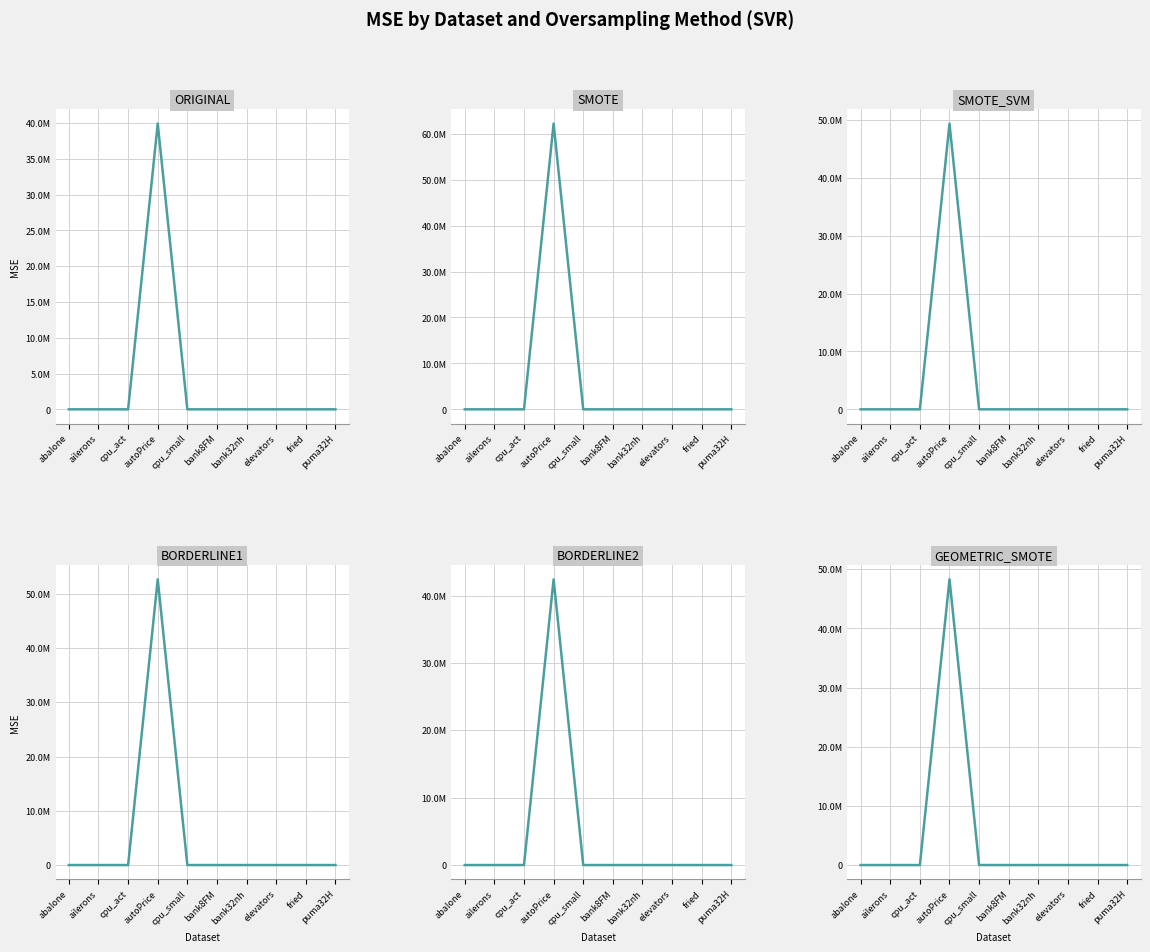

At which category is the sum across all series the highest?

autoPrice